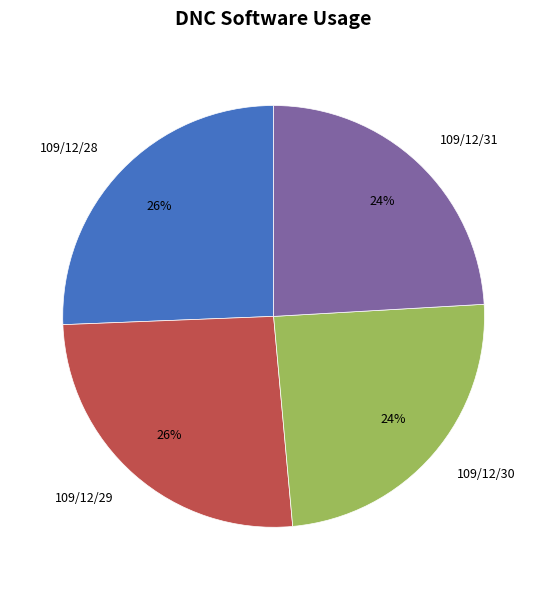

To the nearest percent, what is the combined percentage of 109/12/28 and 109/12/30?

50%